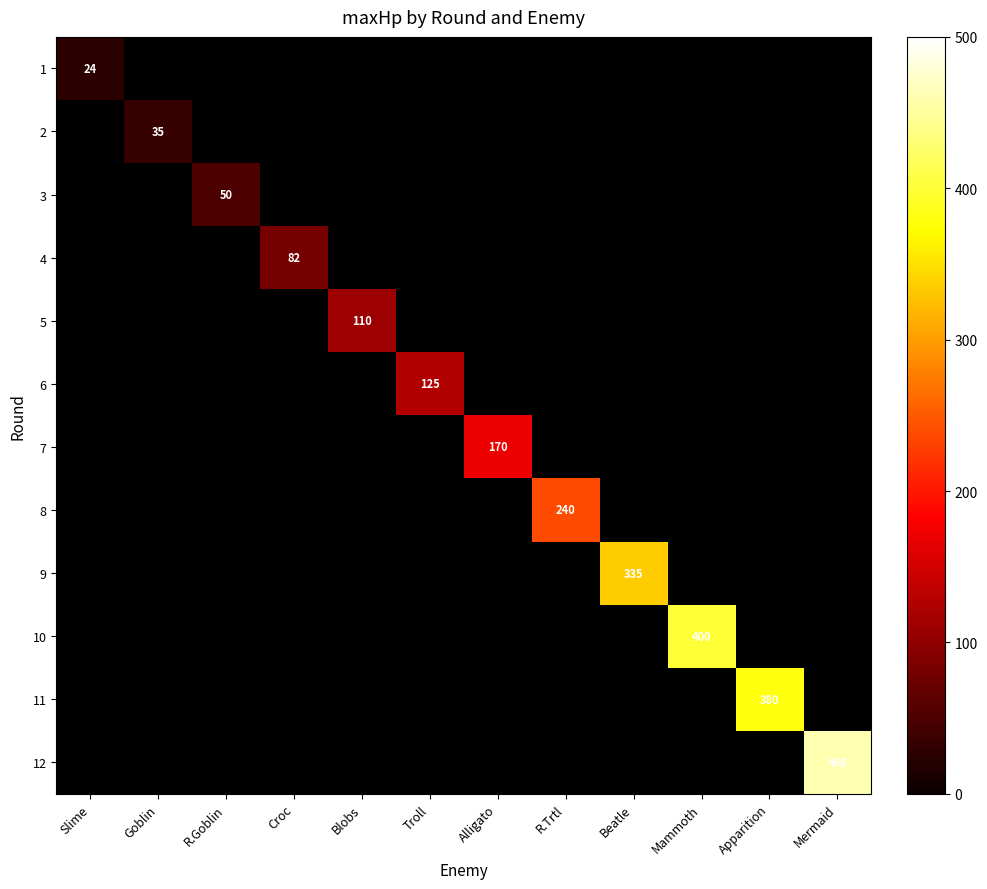

The value of 9 at Beatle is 335. True or false?

True